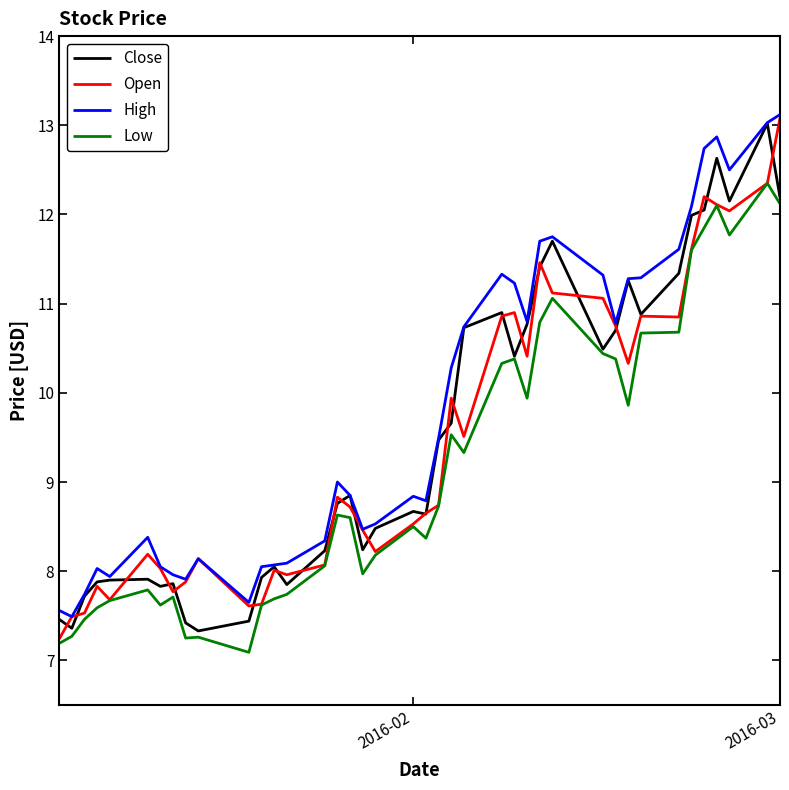

Count the number of categories in the chart.

40